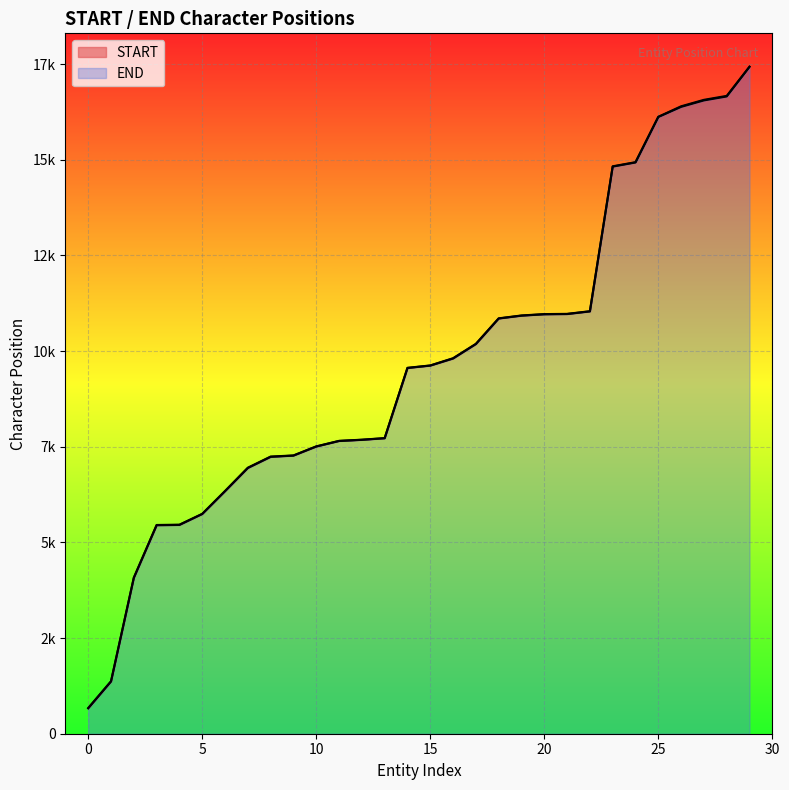

What value does the END series have at 13, to the nearest 100?

7700